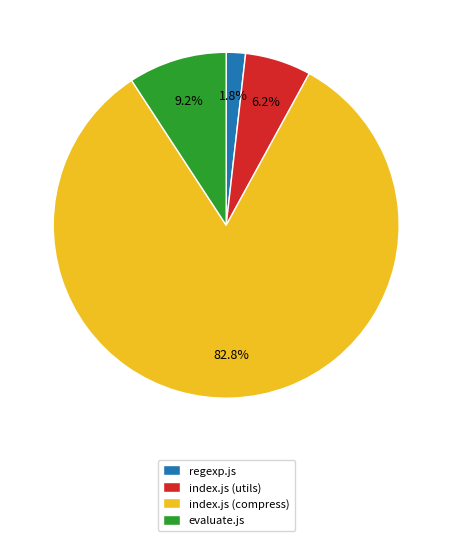

To the nearest percent, what portion does index.js (utils) represent?

6%